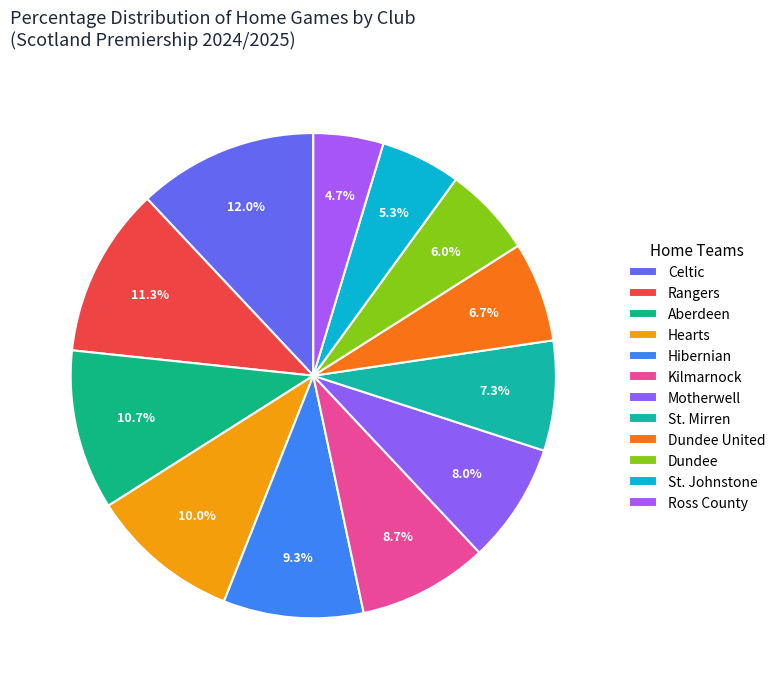

True or false: St. Mirren accounts for 7% of the total.

True